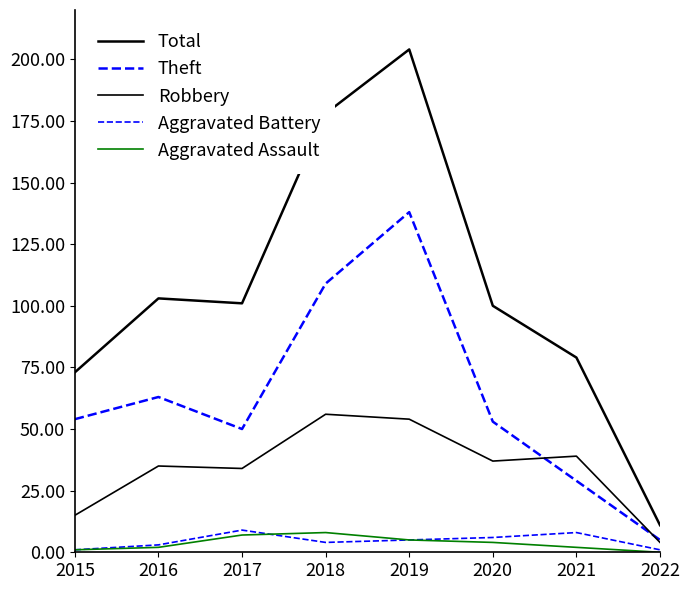

Reading left to right, transcribe all the data shown in this chart.

Total: 73	103	101	178	204	100	79	11
Theft: 54	63	50	109	138	53	29	5
Robbery: 15	35	34	56	54	37	39	4
Aggravated Battery: 1	3	9	4	5	6	8	1
Aggravated Assault: 1	2	7	8	5	4	2	0